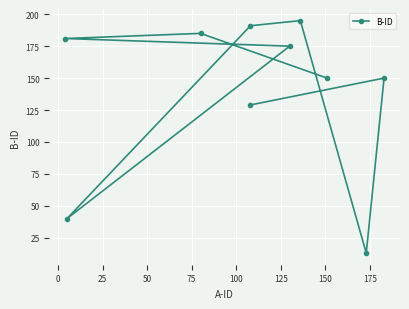

What is the change in value from 100 to 150?

-178